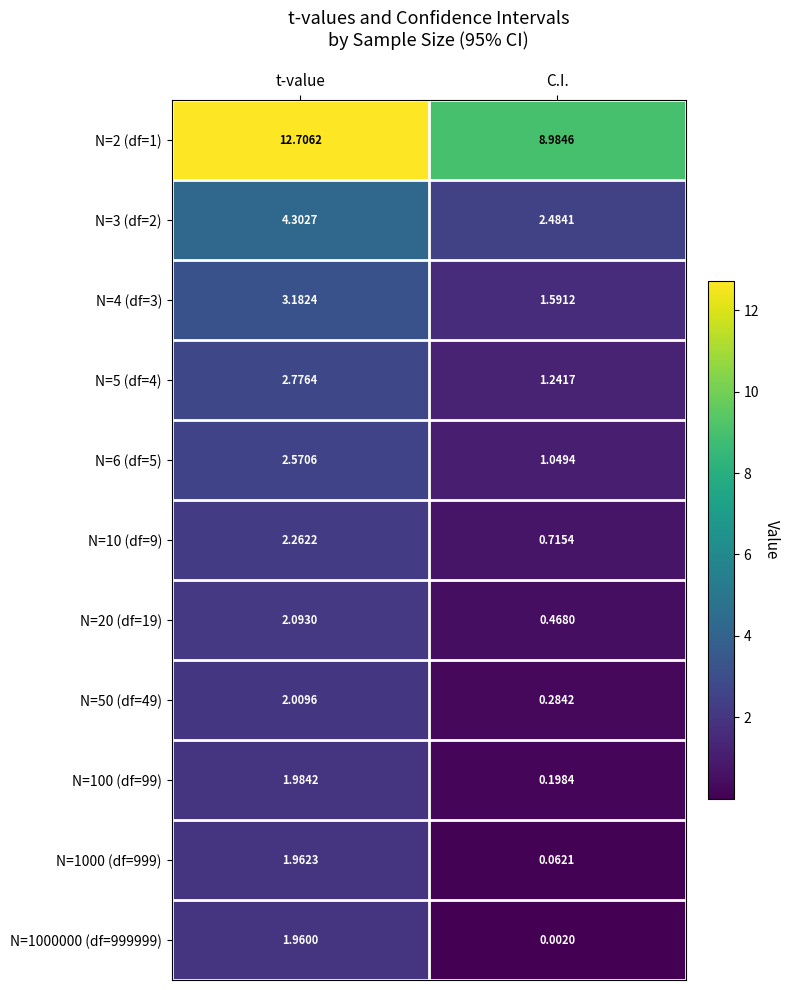

Is the value of N=5 (df=4) at t-value greater than the value of N=4 (df=3) at t-value?

No